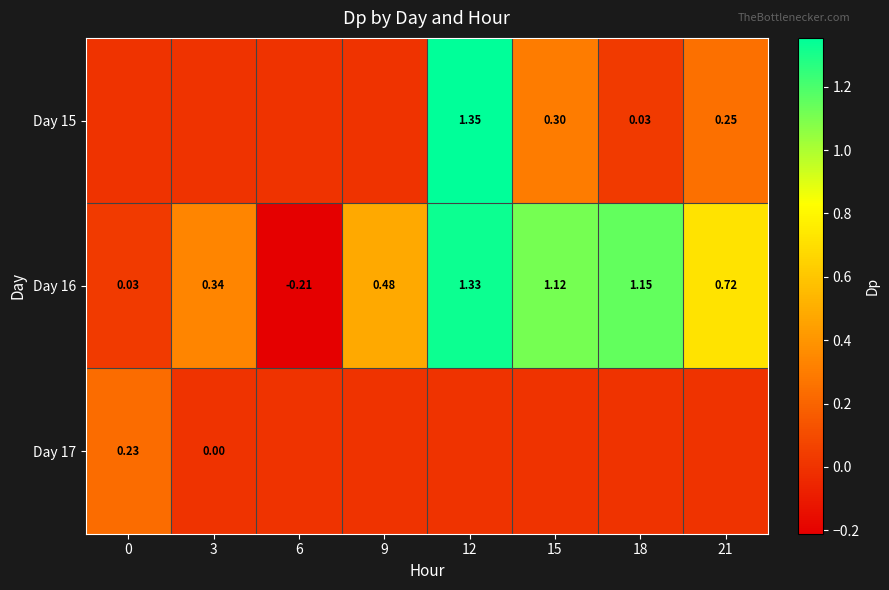

List the series in order of their overall mean, lowest first.

Day 17, Day 15, Day 16